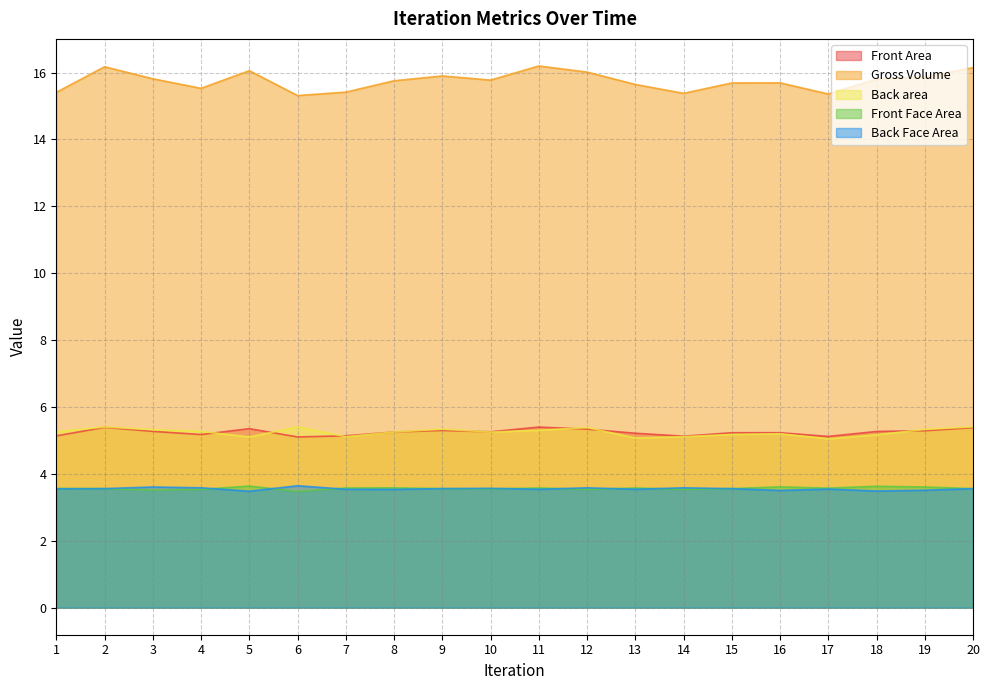

Reading left to right, what are all the values shown in this chart?

Front Area: 5.1	5.4	5.3	5.2	5.4	5.1	5.1	5.3	5.3	5.3	5.4	5.3	5.2	5.1	5.2	5.2	5.1	5.3	5.3	5.4
Gross Volume: 15.4	16.2	15.8	15.5	16.1	15.3	15.4	15.8	15.9	15.8	16.2	16.0	15.6	15.4	15.7	15.7	15.4	15.8	15.9	16.1
Back area: 5.3	5.4	5.3	5.3	5.1	5.4	5.1	5.3	5.3	5.3	5.3	5.4	5.1	5.1	5.2	5.2	5.0	5.2	5.3	5.4
Front Face Area: 3.6	3.6	3.5	3.5	3.6	3.5	3.6	3.6	3.6	3.5	3.6	3.5	3.6	3.5	3.6	3.6	3.6	3.6	3.6	3.6
Back Face Area: 3.6	3.6	3.6	3.6	3.5	3.6	3.5	3.5	3.6	3.6	3.5	3.6	3.5	3.6	3.6	3.5	3.5	3.5	3.5	3.6